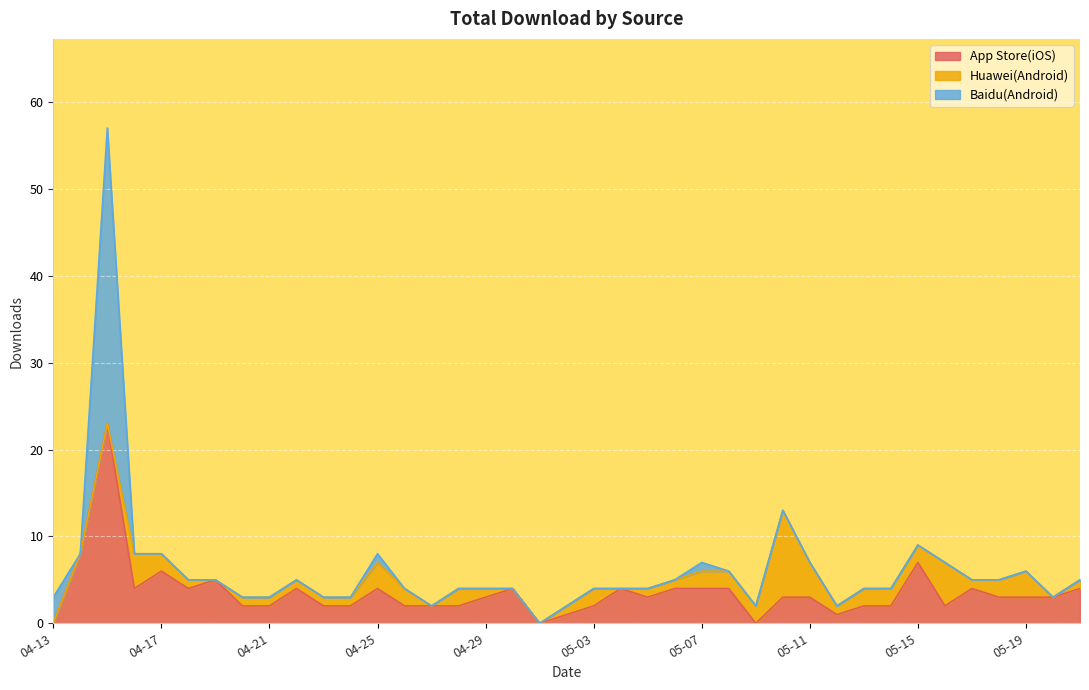

What is the difference between the highest and lowest values at 04-26?

2